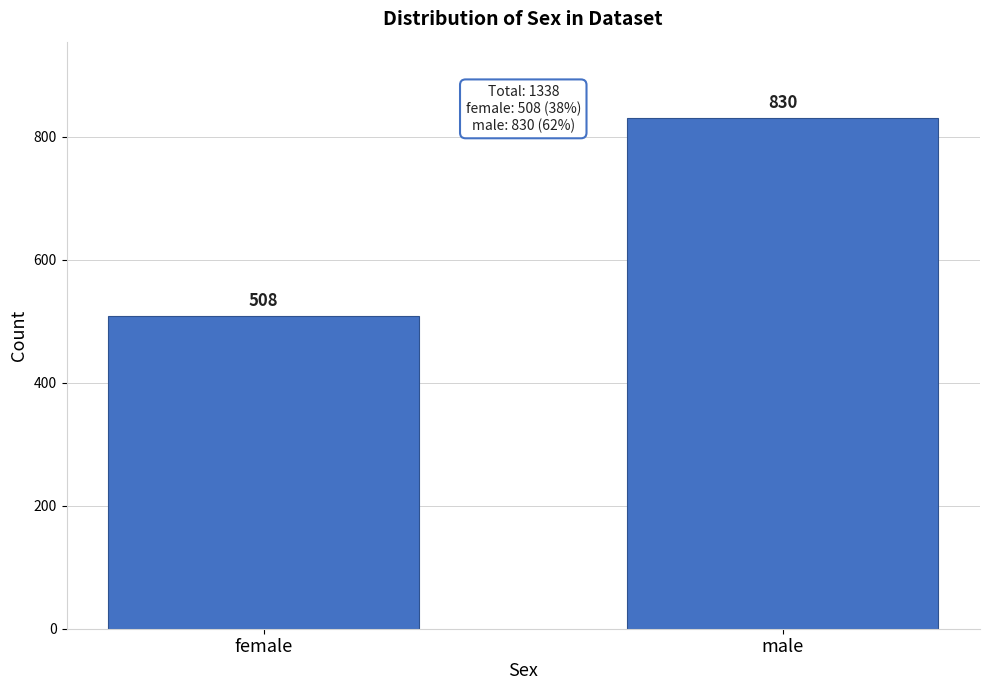

Reading right to left, list all the values displayed in this chart.

830	508